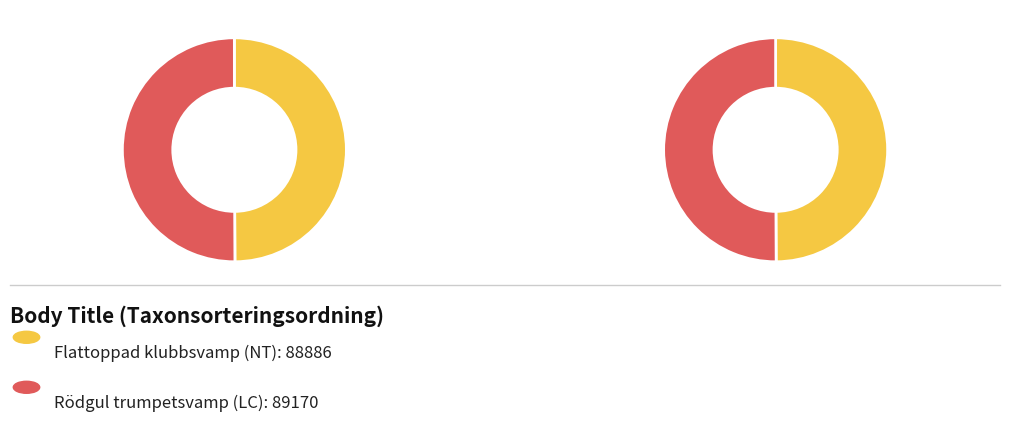

To the nearest percent, what is the combined percentage of Flattoppad klubbsvamp (NT) and Rödgul trumpetsvamp (LC)?

100%